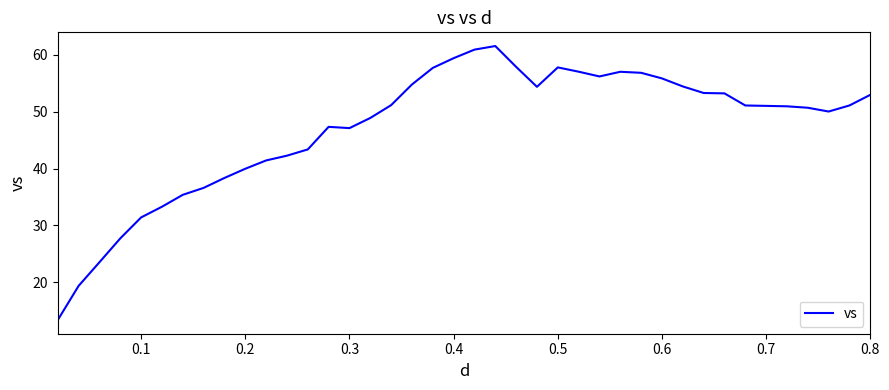

What is the difference between the maximum and minimum values?

48.3